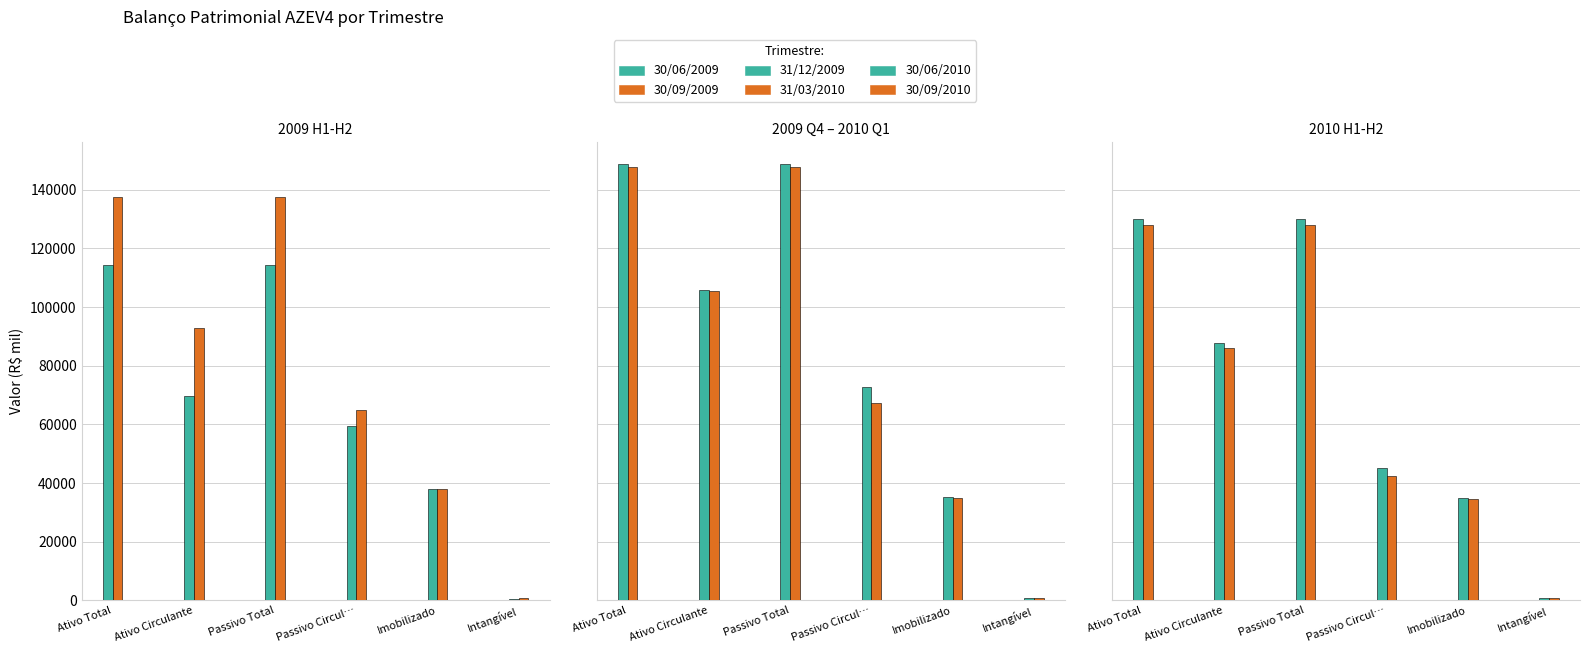

The 30/09/2009 series shows 61775 at Imobilizado. True or false?

False